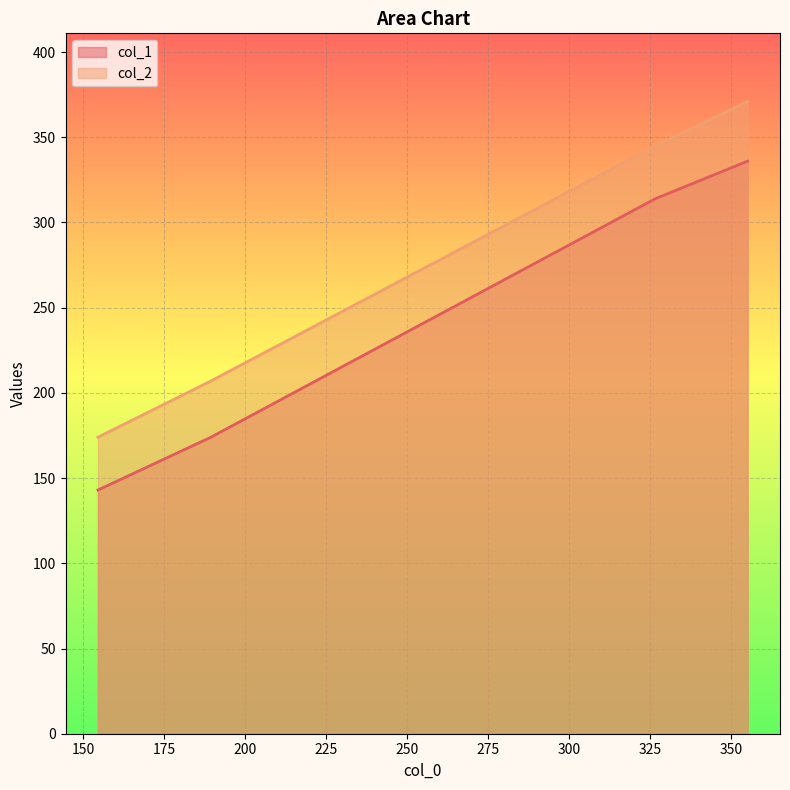

Which series has the widest spread of values?

col_2